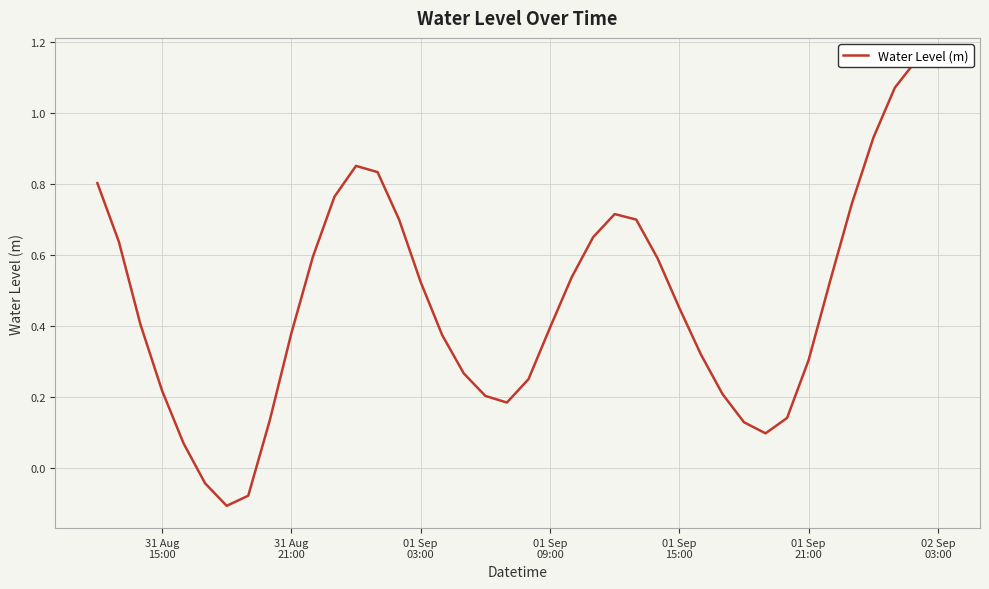

The value at 38 is 2.0. True or false?

False